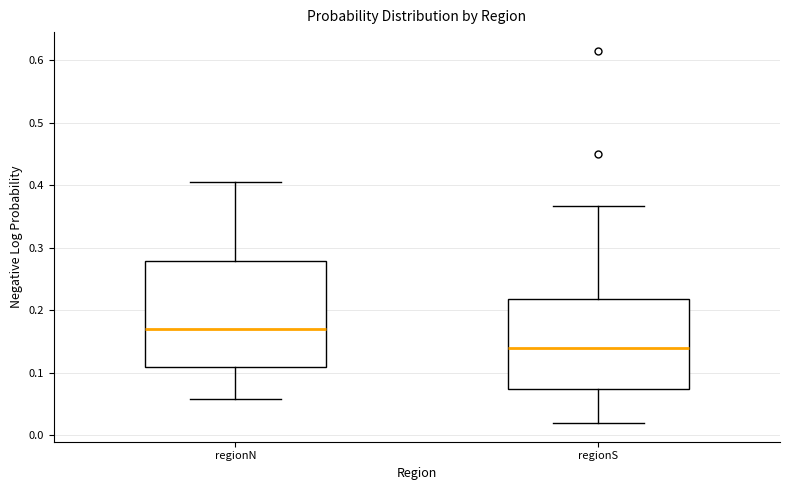

Which box's median line is the lowest?

regionS